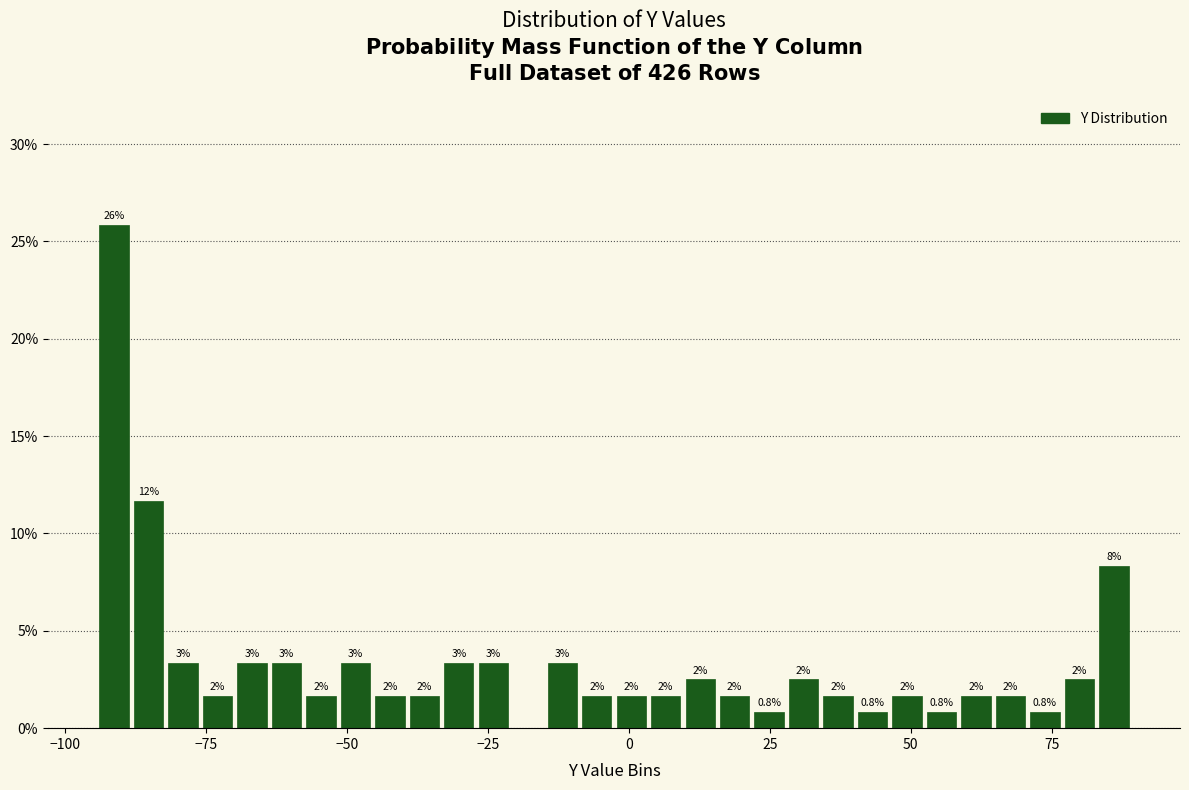

Read against the x-axis, roughly where is the centre of the tallest bar?

-90